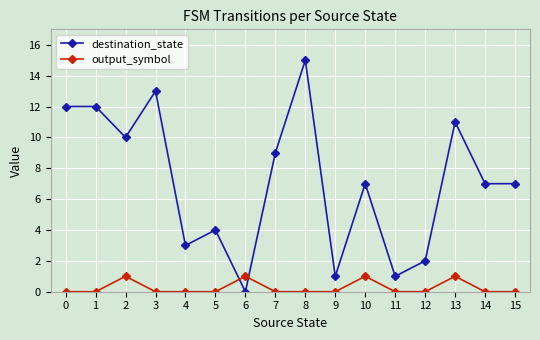

Count the number of categories in the chart.

16